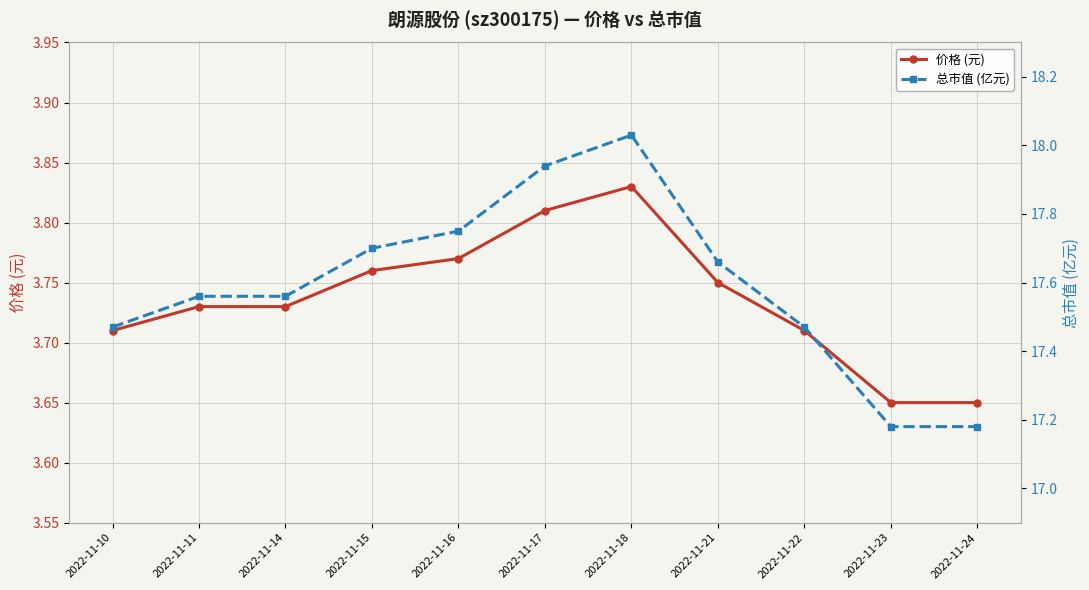

Rank the categories by 总市值 (亿元) value from lowest to highest.

2022-11-23, 2022-11-24, 2022-11-10, 2022-11-22, 2022-11-11, 2022-11-14, 2022-11-21, 2022-11-15, 2022-11-16, 2022-11-17, 2022-11-18